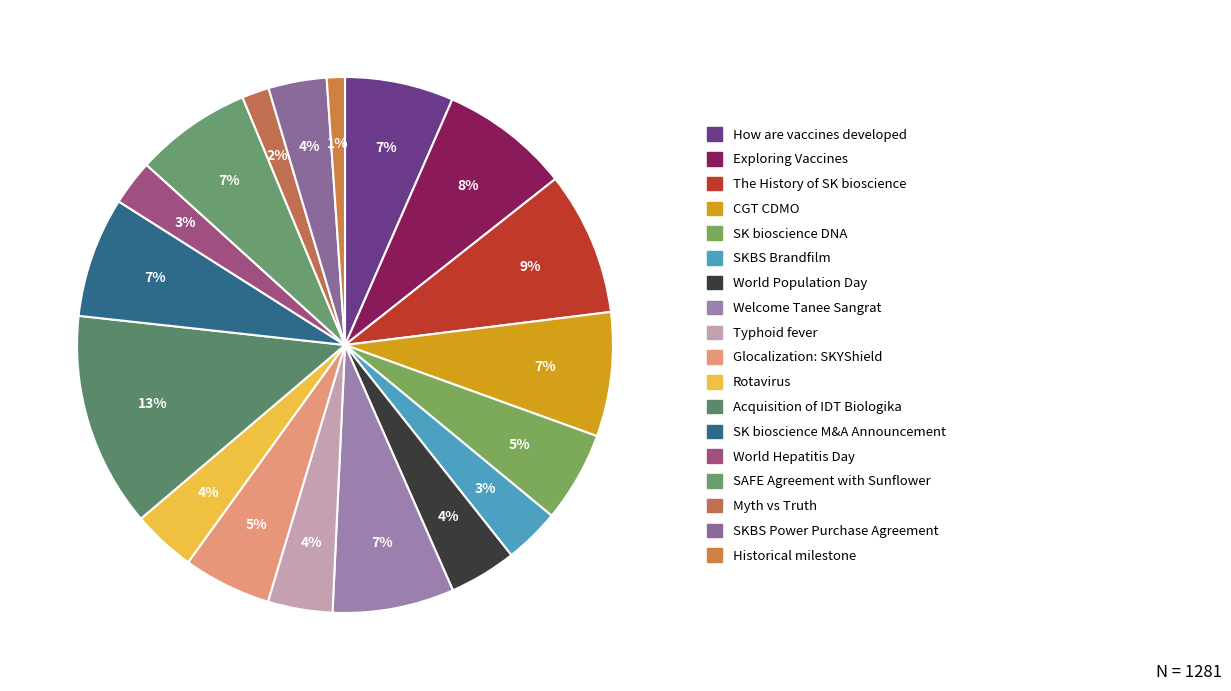

Does Historical milestone account for over 50% of the chart?

No